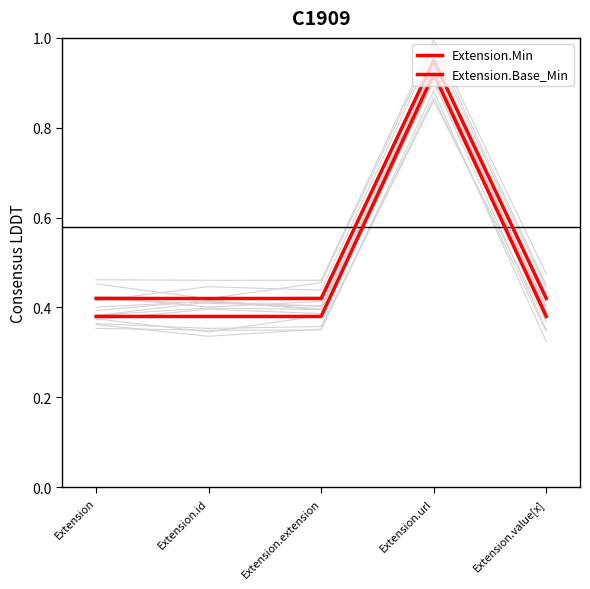

What is the value of the Extension.Min point at the 4th from the left?

0.9